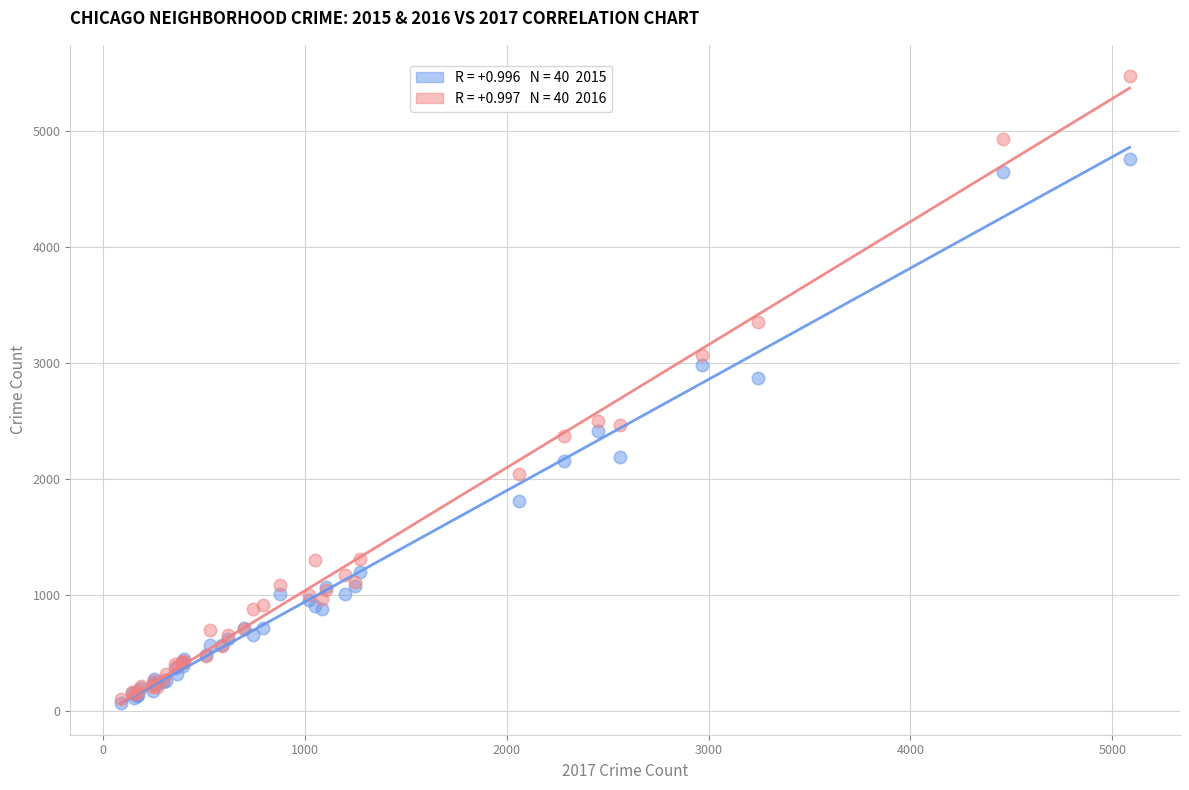

Across all series, what Y value is closest to 2770?

2865